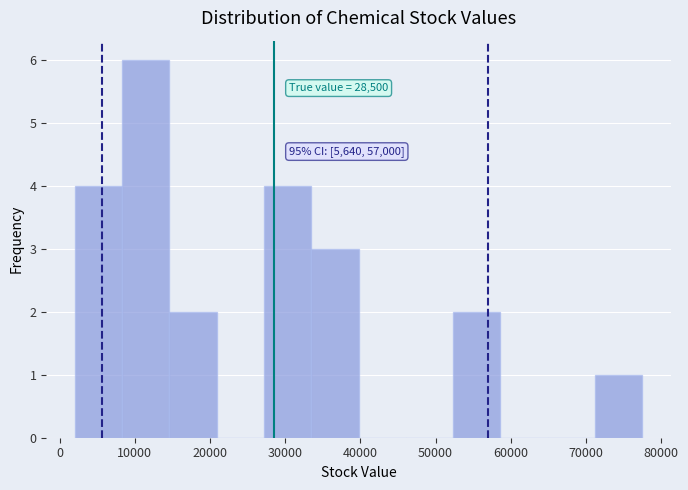

Over which range of the x-axis is the bar tallest?

8000 to 15000